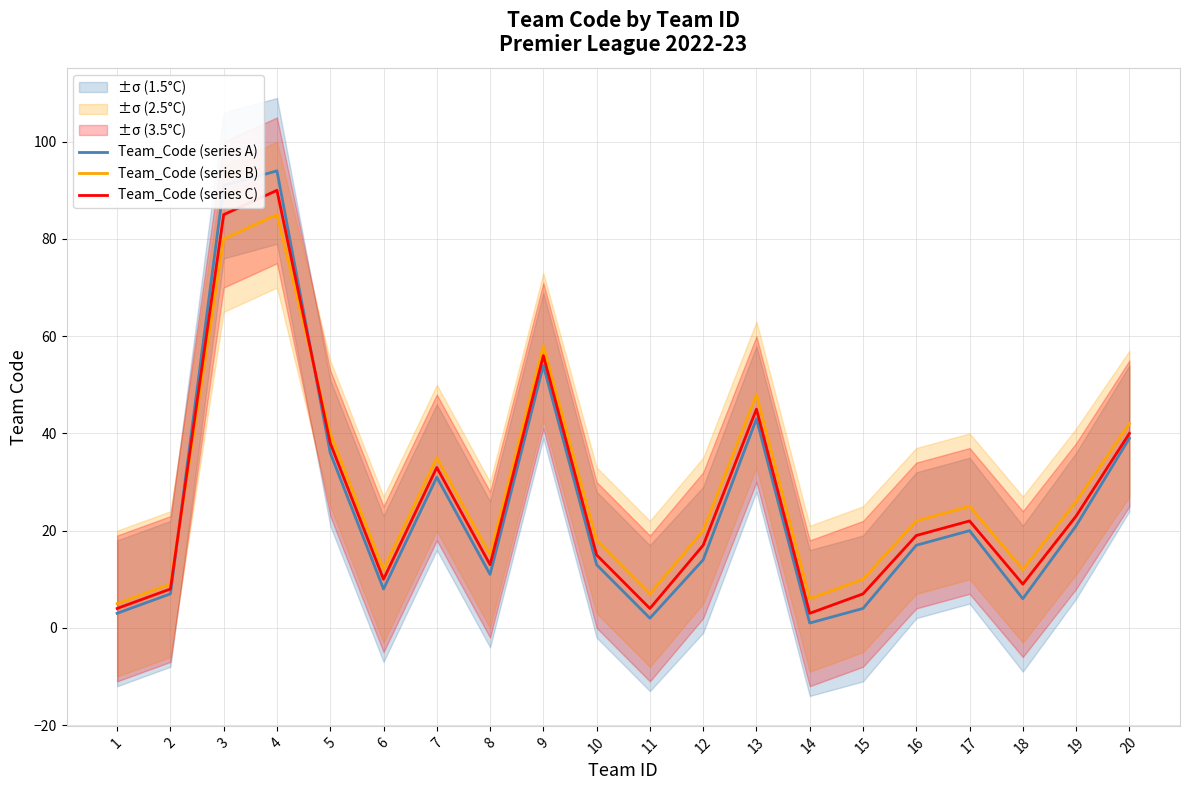

The Team_Code (series C) series shows 35 at 4. True or false?

False